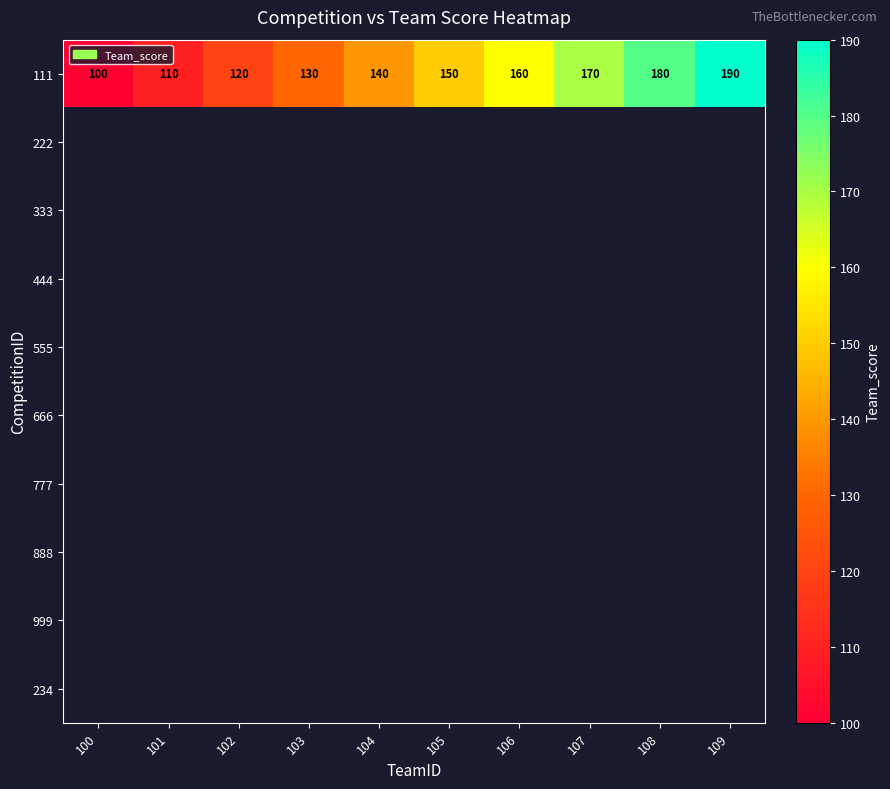

The value of 111 at 108 is 180. True or false?

True